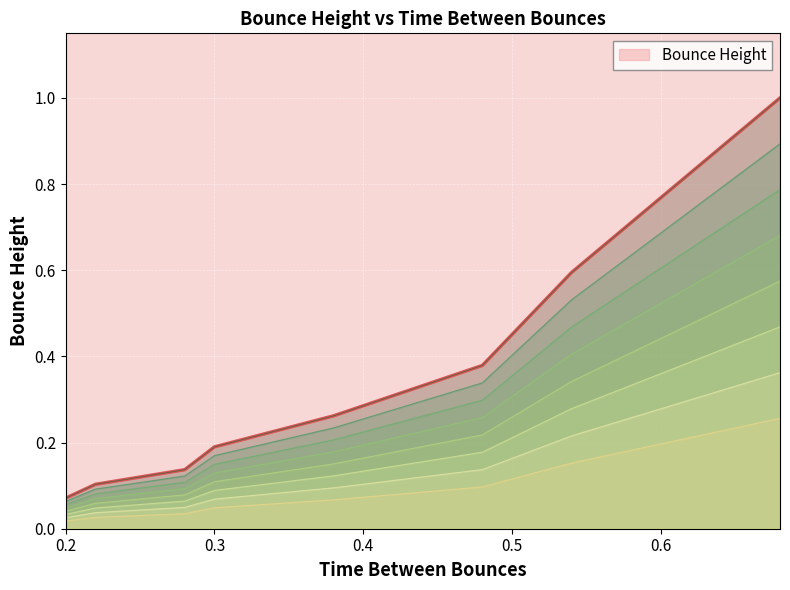

What is the average value?

0.3